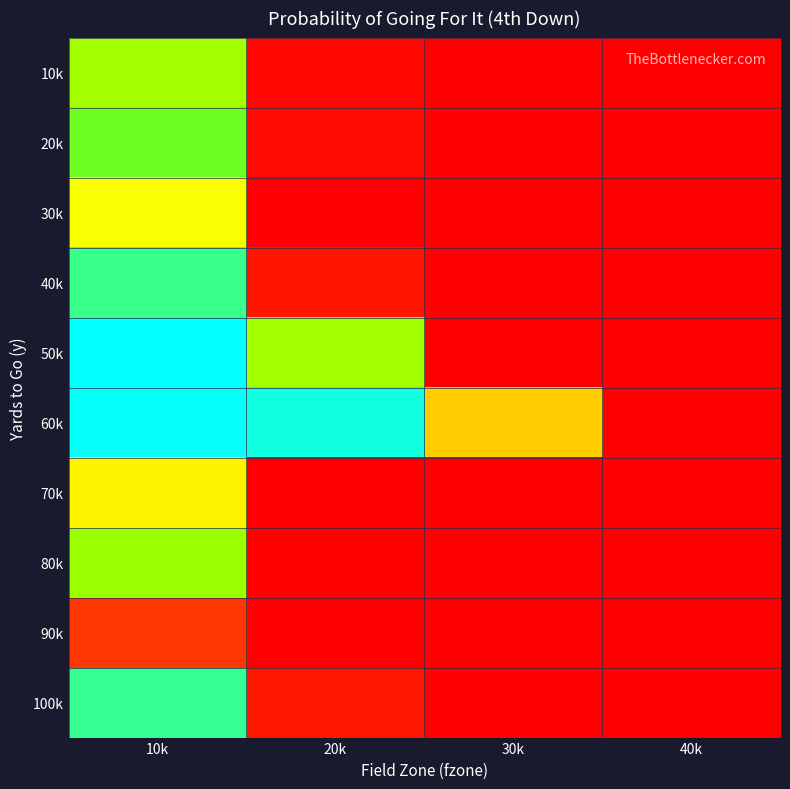

Which label corresponds to the largest value in the chart?

10k